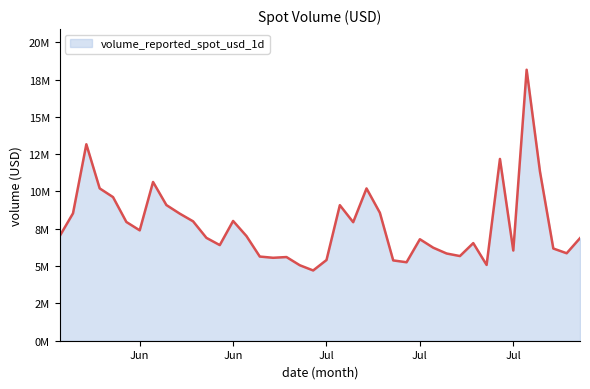

Is this an area chart (filled region under the line)?

Yes